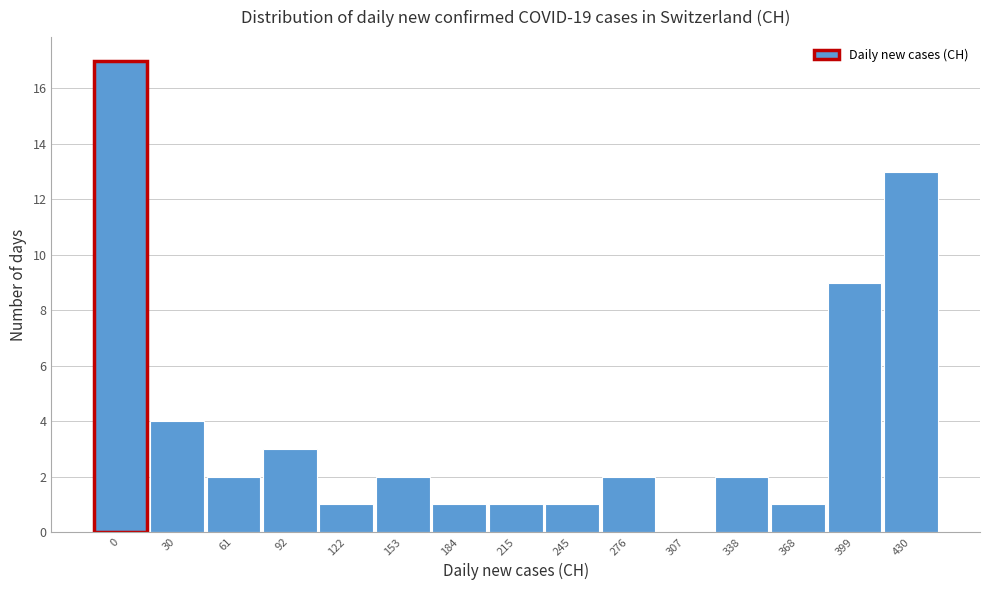

Reading left to right, what are all the values shown in this chart?

0=17	30=4	61=2	92=3	122=1	153=2	184=1	215=1	245=1	276=2	307=0	338=2	368=1	399=9	430=13